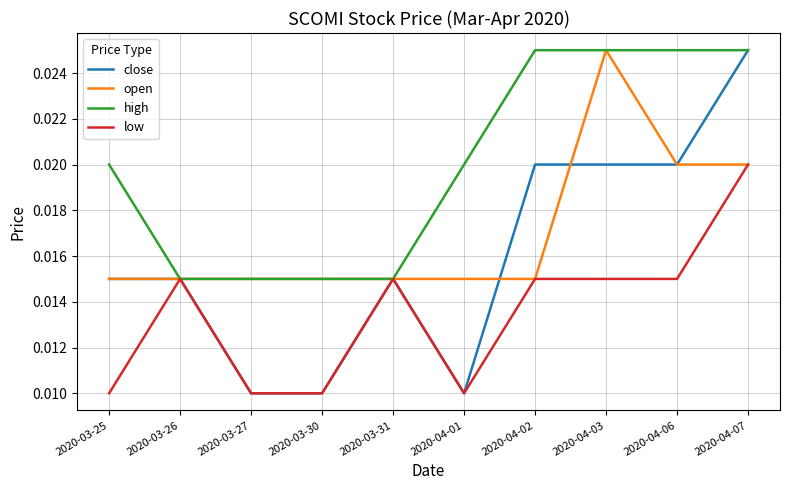

At which category is the sum across all series the highest?

2020-04-07